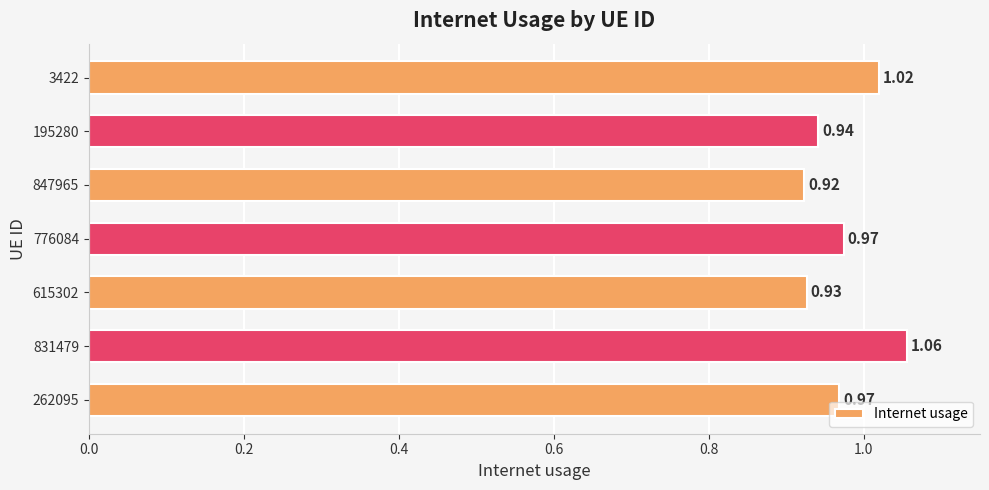

What is the change in value from 615302 to 3422?

+0.1